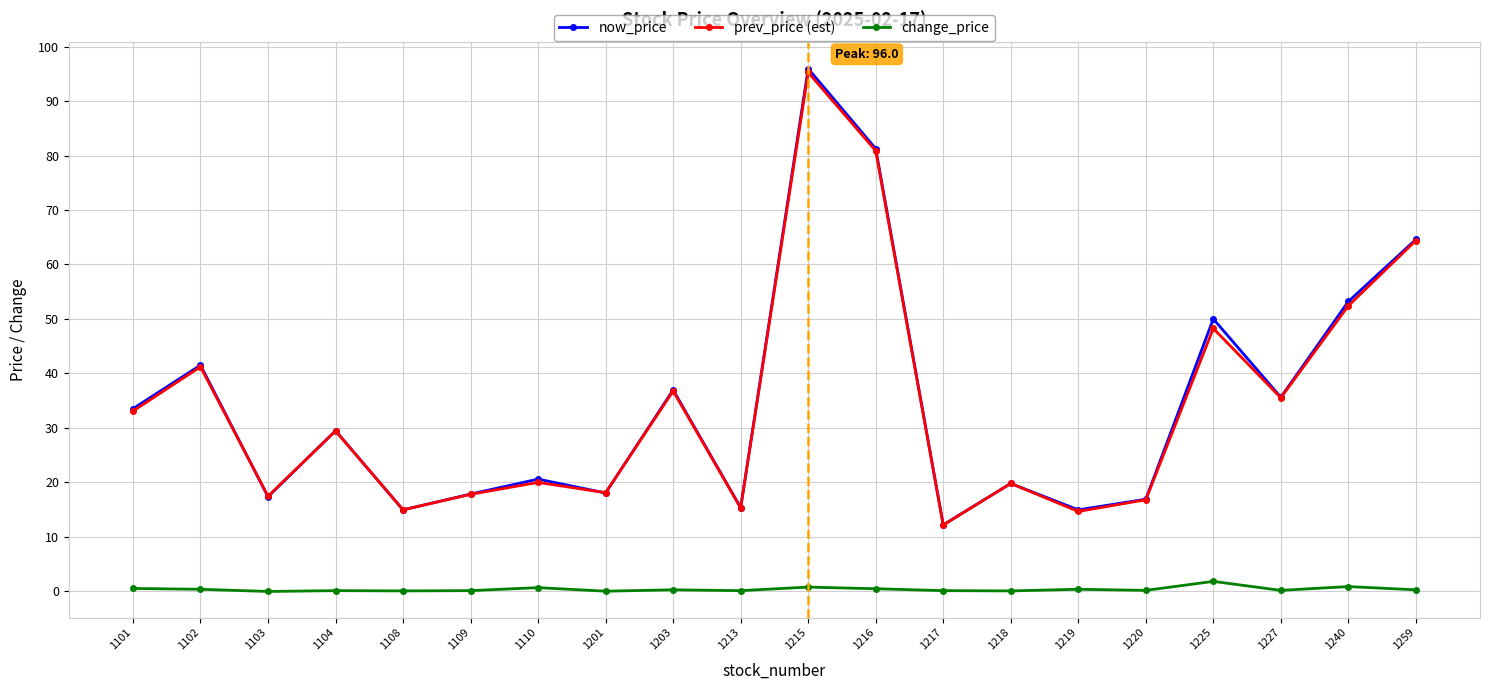

True or false: change_price has a value of 0.1 at 1213.

True